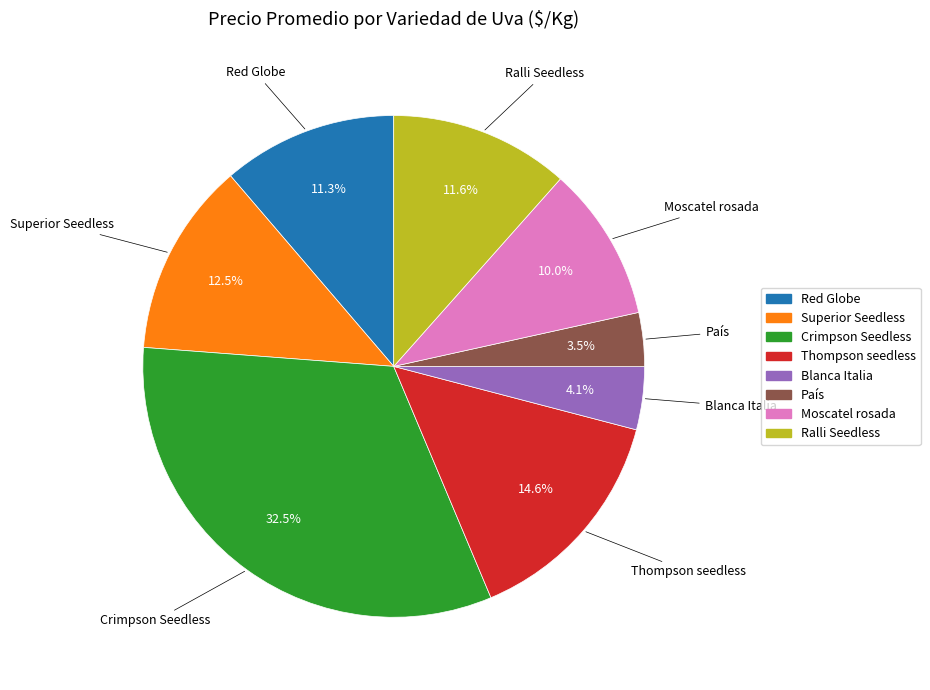

Which has a higher value, Superior Seedless or Ralli Seedless?

Superior Seedless